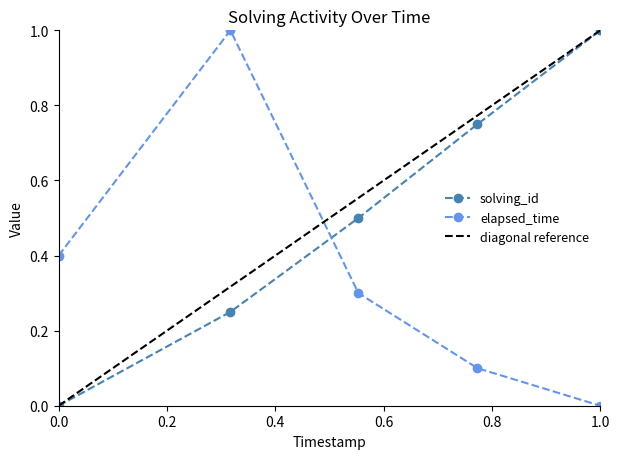

The elapsed_time series shows 0.4 at 1552659195694. True or false?

False